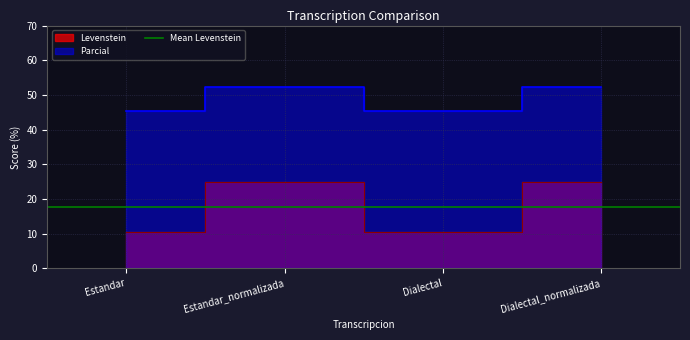

At which category is the sum across all series the highest?

Estandar_normalizada